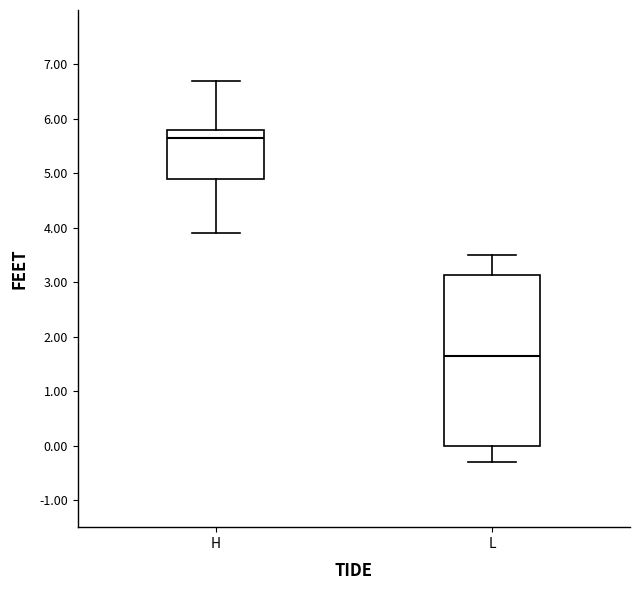

Where does the upper whisker of the box for H end on the y-axis? The values are not printed on the chart, so give them approximately, as read against the axis.

6.7